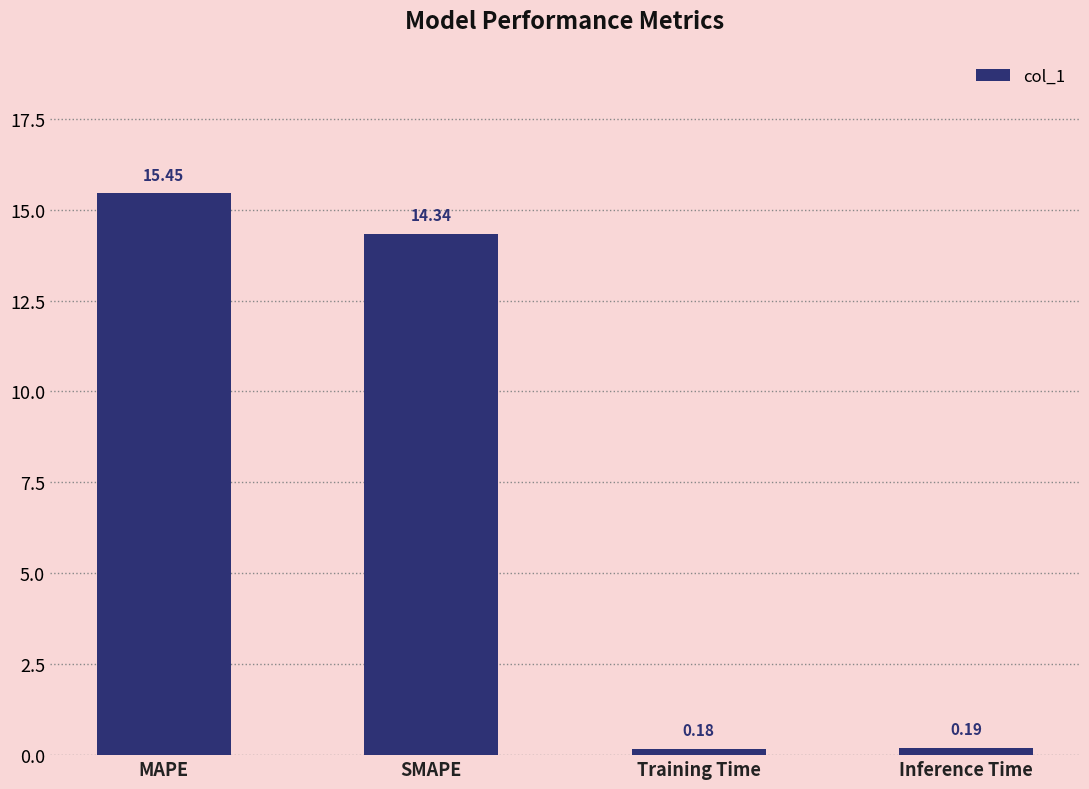

How many bars are there in total?

4